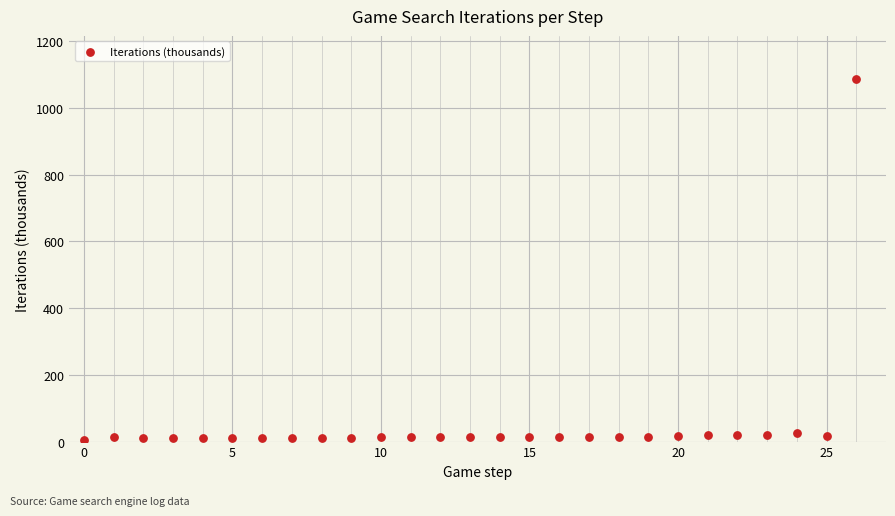

What is the range of Y values (max minus min)?

1080.7